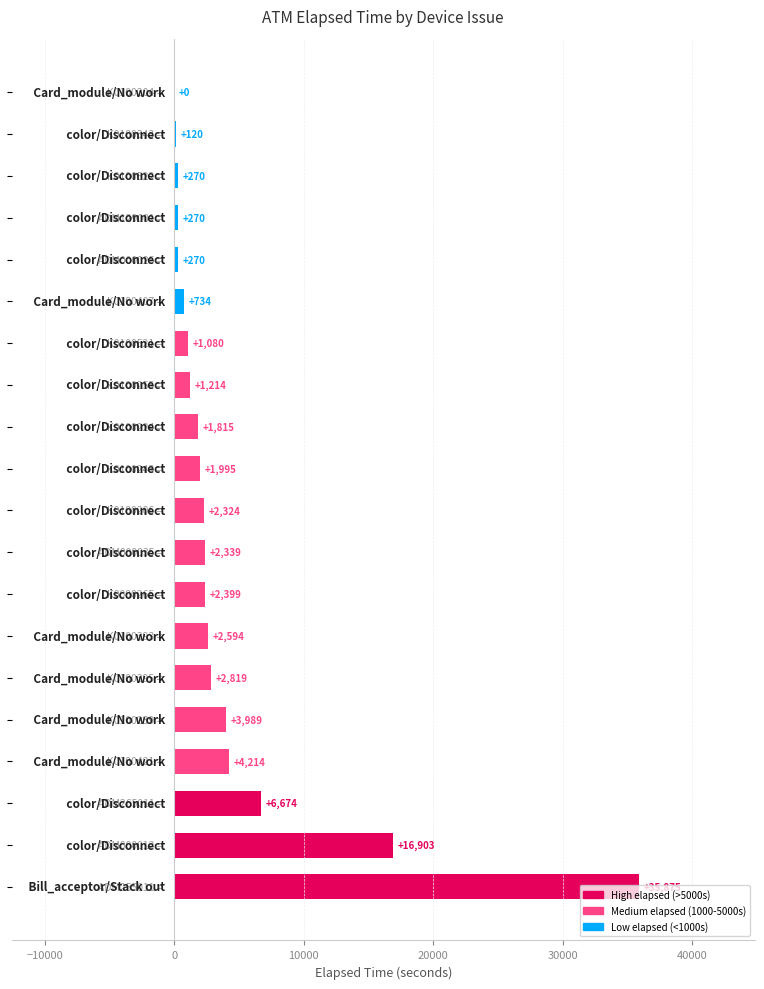

What is the greatest value displayed?

35875